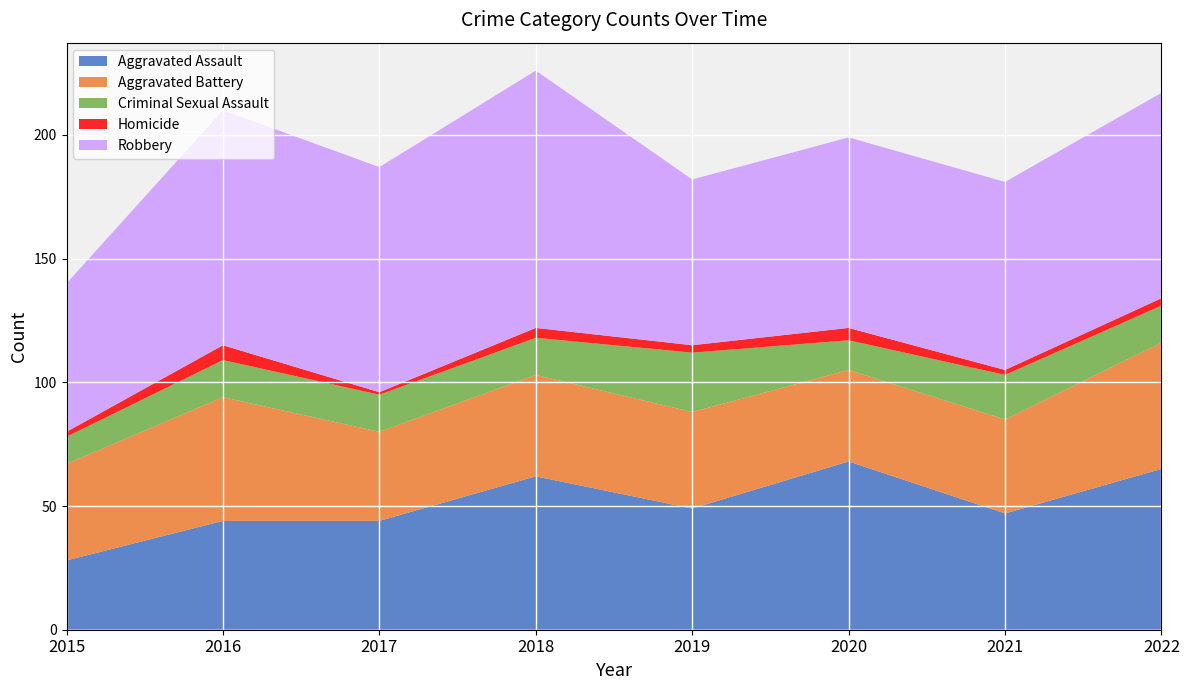

Reading left to right, extract all data points from this chart.

Aggravated Assault: 2015=28	2016=44	2017=44	2018=62	2019=49	2020=68	2021=47	2022=65
Aggravated Battery: 2015=39	2016=50	2017=36	2018=41	2019=39	2020=37	2021=38	2022=51
Criminal Sexual Assault: 2015=11	2016=15	2017=15	2018=15	2019=24	2020=12	2021=18	2022=15
Homicide: 2015=2	2016=6	2017=1	2018=4	2019=3	2020=5	2021=2	2022=3
Robbery: 2015=60	2016=95	2017=91	2018=104	2019=67	2020=77	2021=76	2022=83